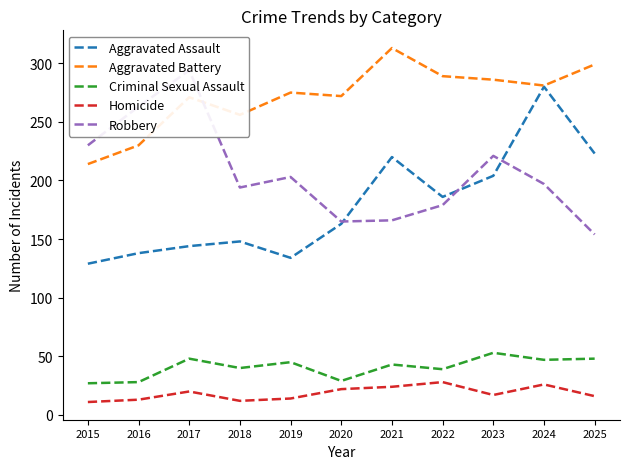

Count the number of categories in the chart.

11